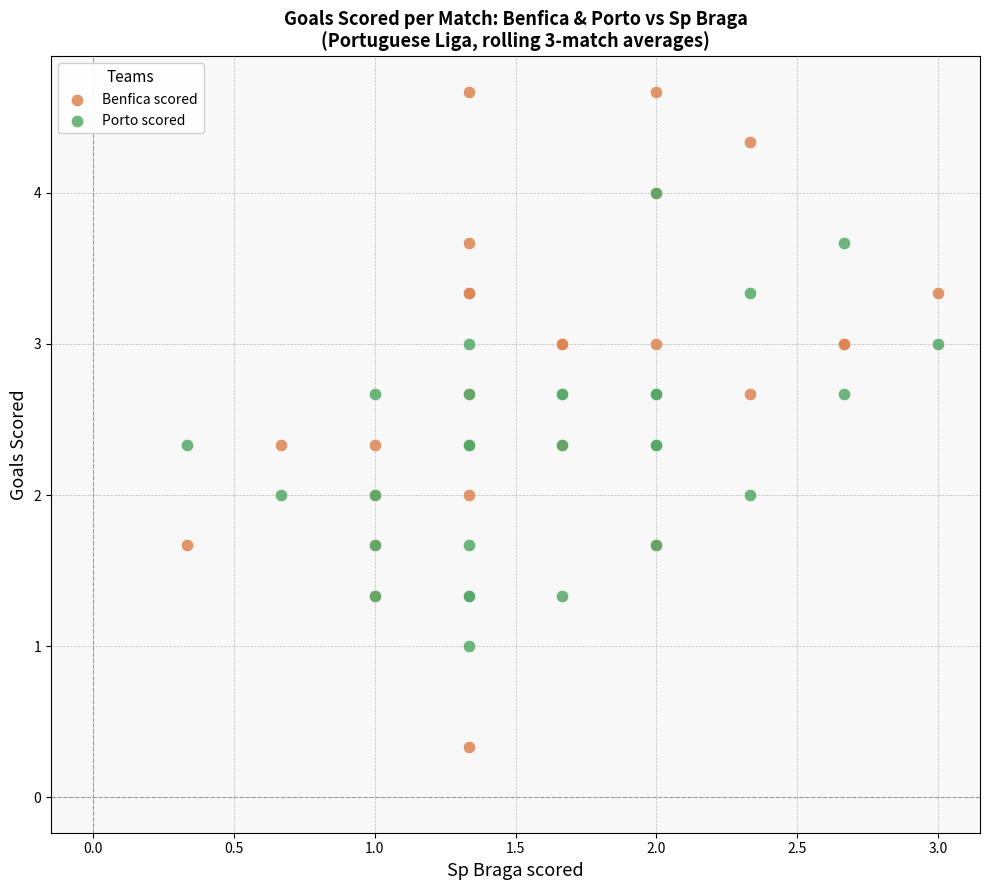

Which series contains the highest Y value?

Benfica scored